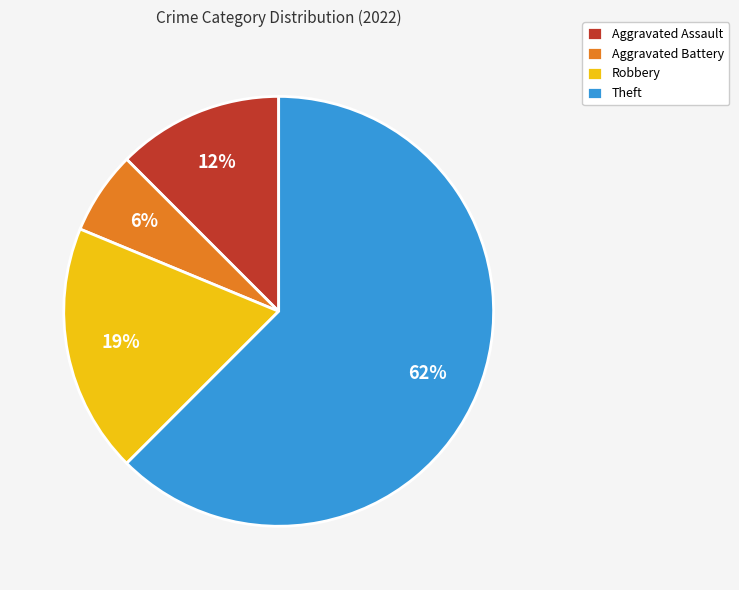

How many slices are in this pie chart?

4